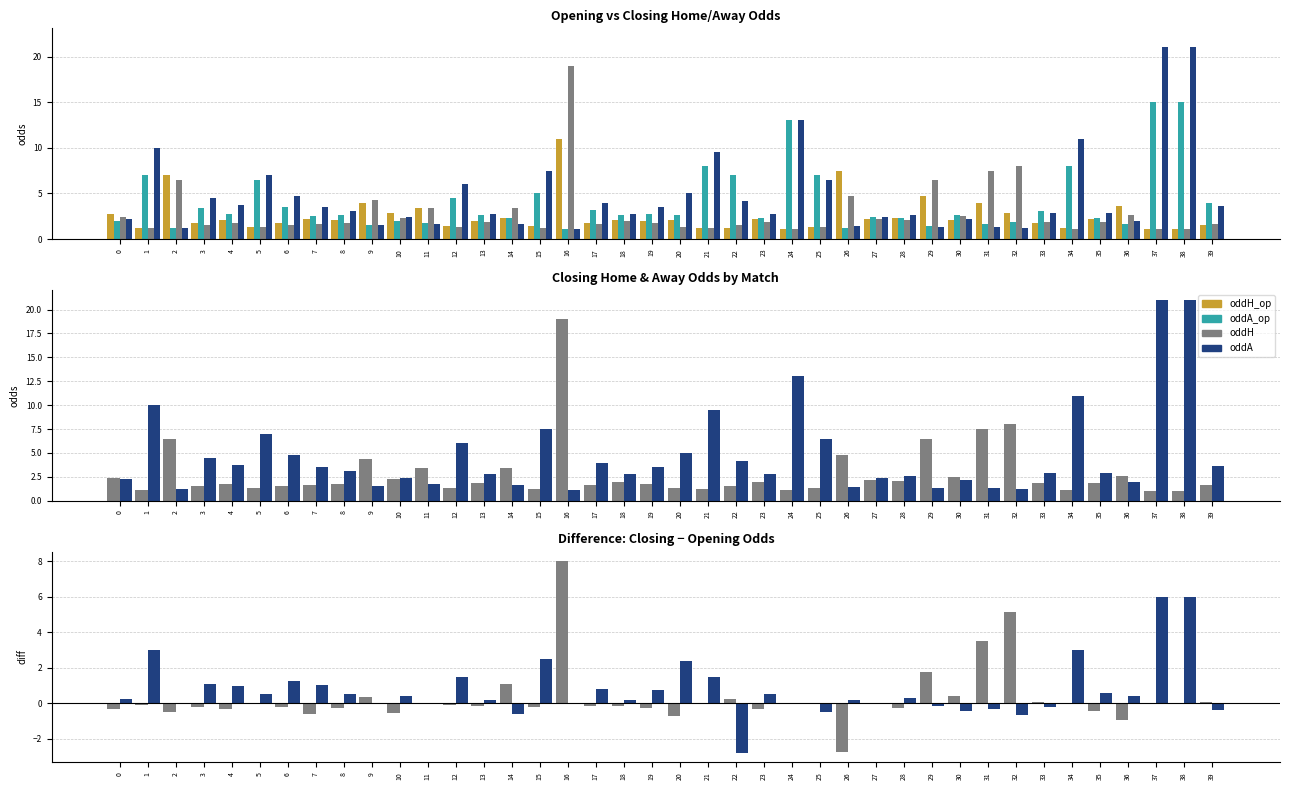

How many bars are there in each group?

4